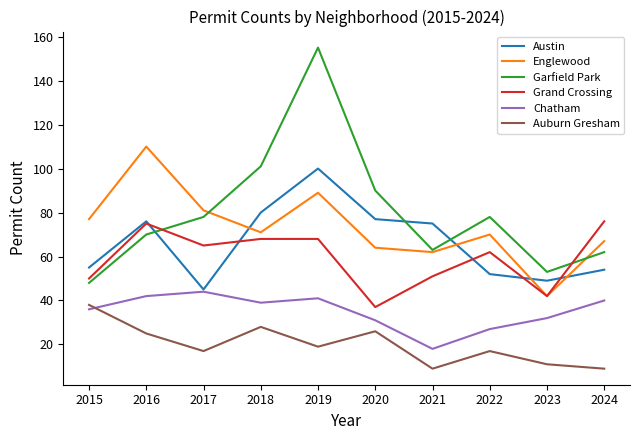

Which series has the largest range (max minus min)?

Garfield Park